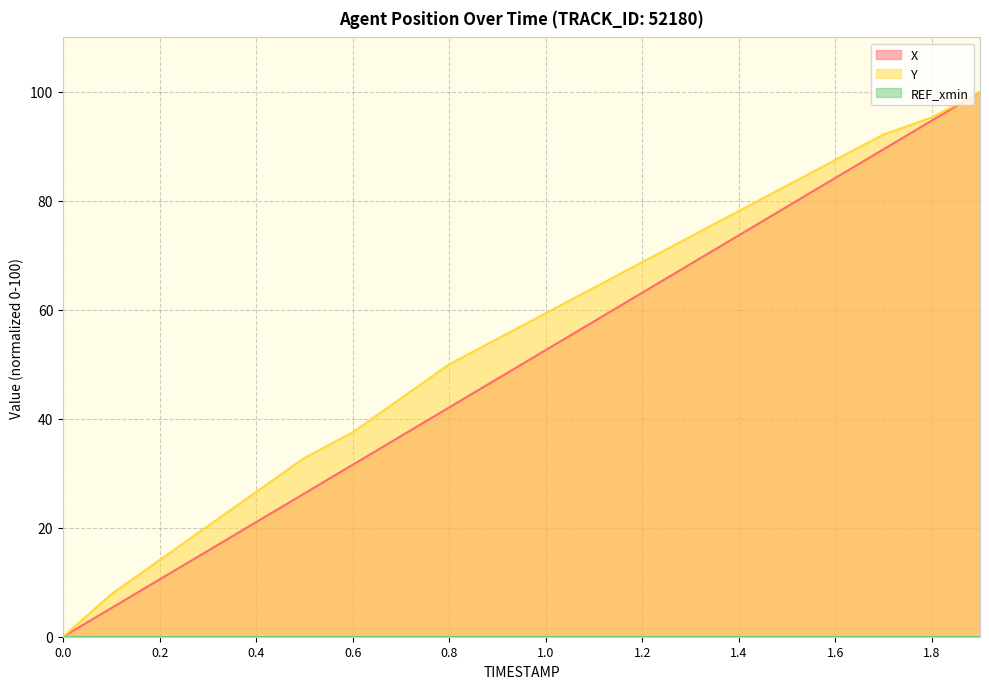

What position from the left is 0.2?

3